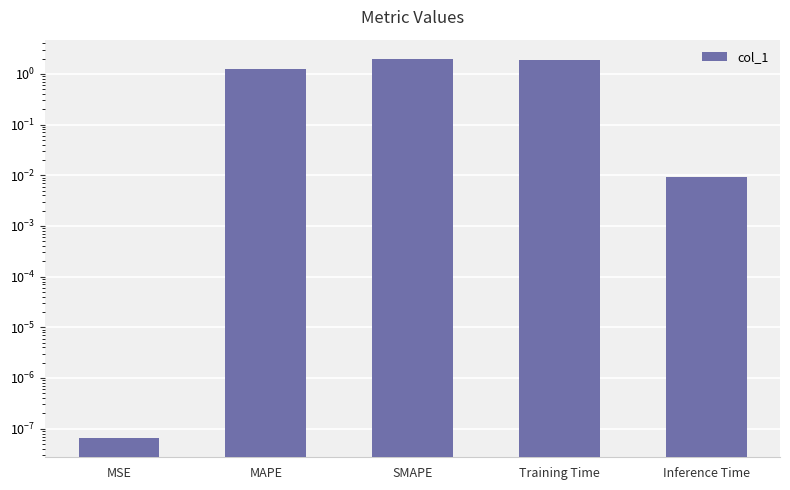

Rank the categories by value from lowest to highest.

MSE, Inference Time, MAPE, Training Time, SMAPE